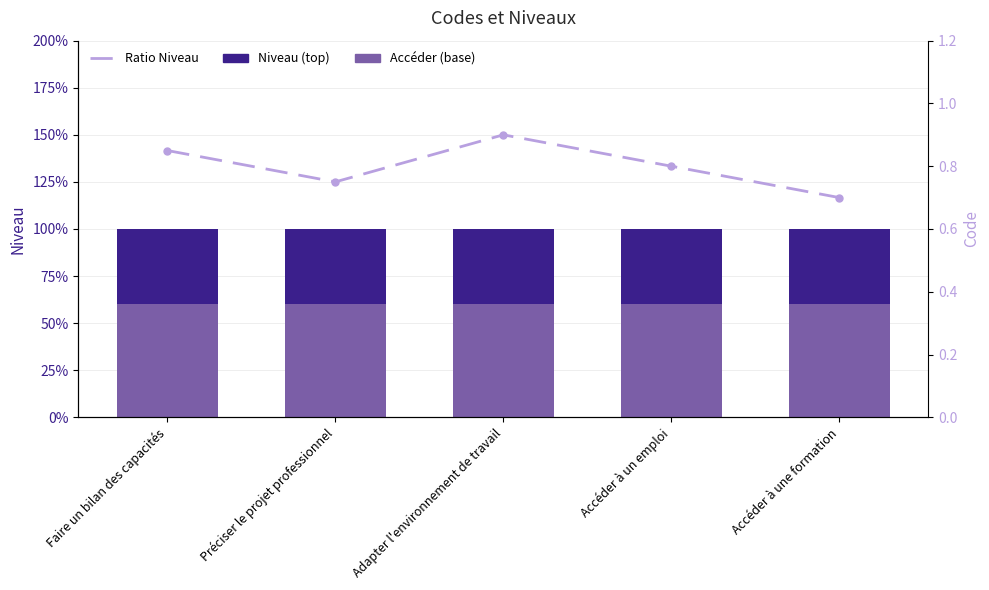

The value of Niveau (top) at Préciser le projet professionnel is 0.4. True or false?

True